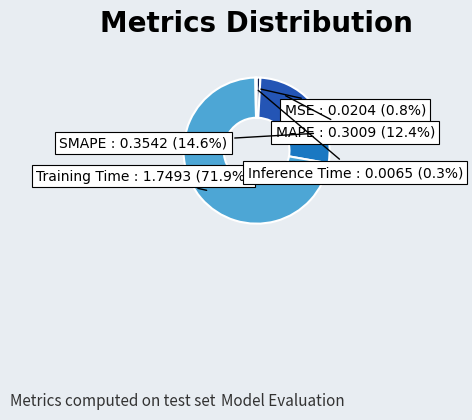

How many slices are in this pie chart?

5